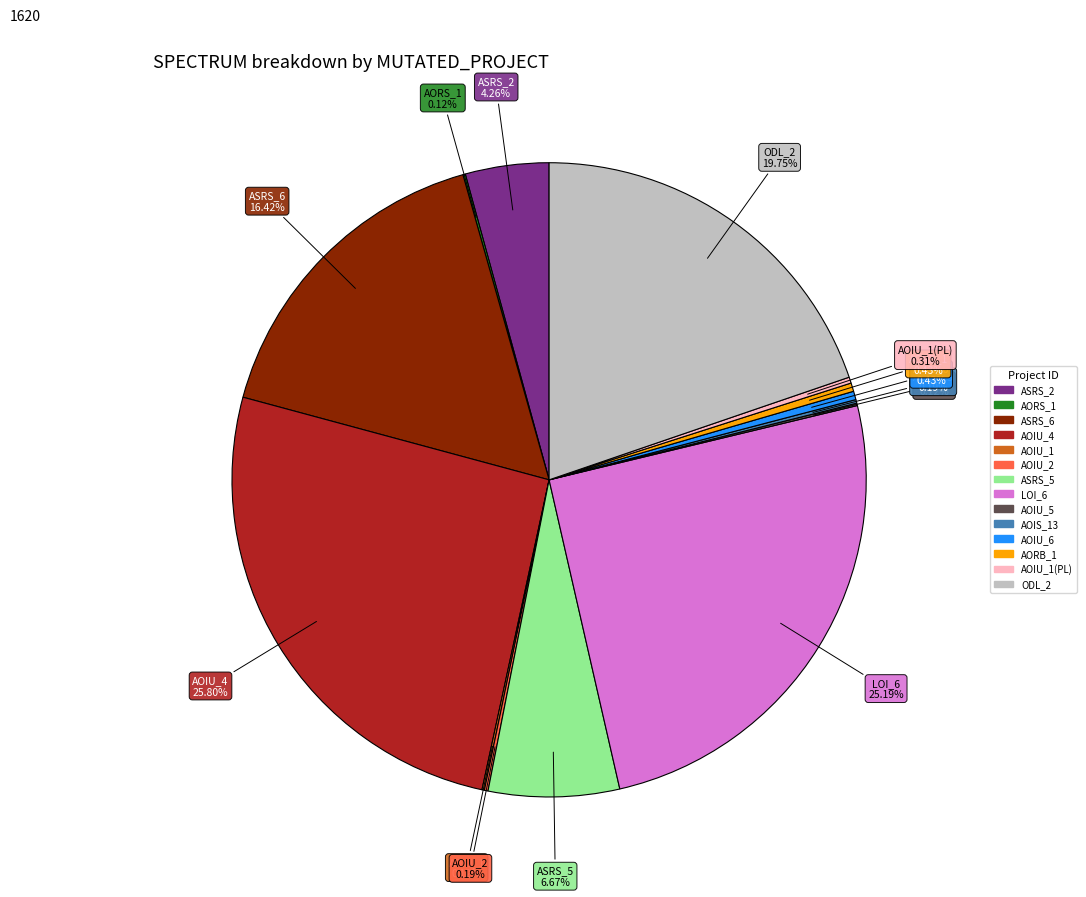

Is there any slice that represents more than half of the pie?

No